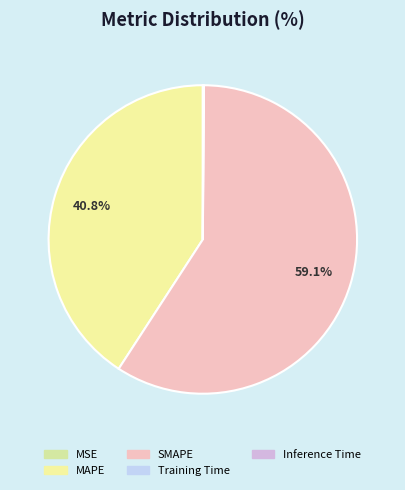

Is it true that MSE is 8% of the pie?

False